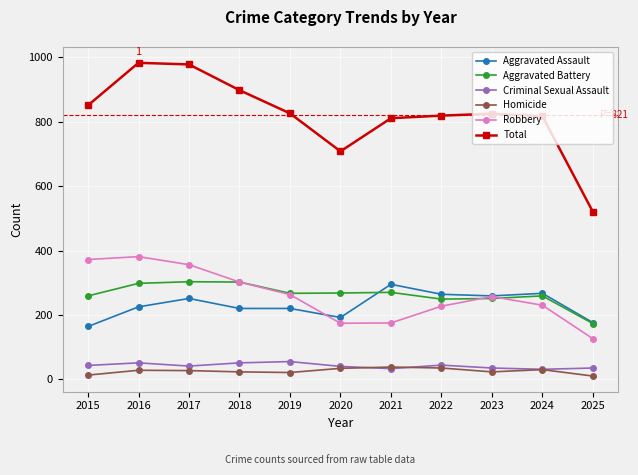

True or false: Total and Robbery cross at least once.

False